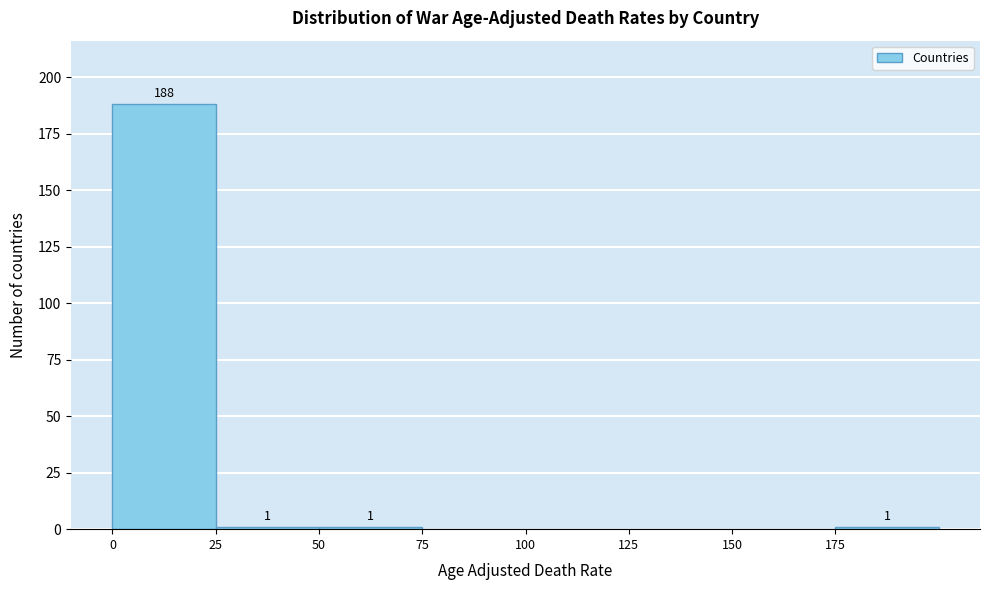

Over which range of the x-axis is the bar tallest?

0 to 25